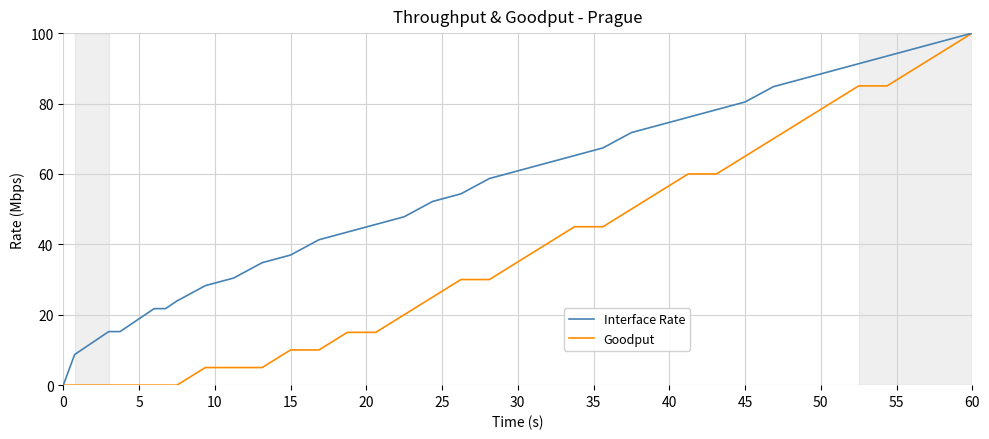

Does the chart have visible grid lines?

Yes